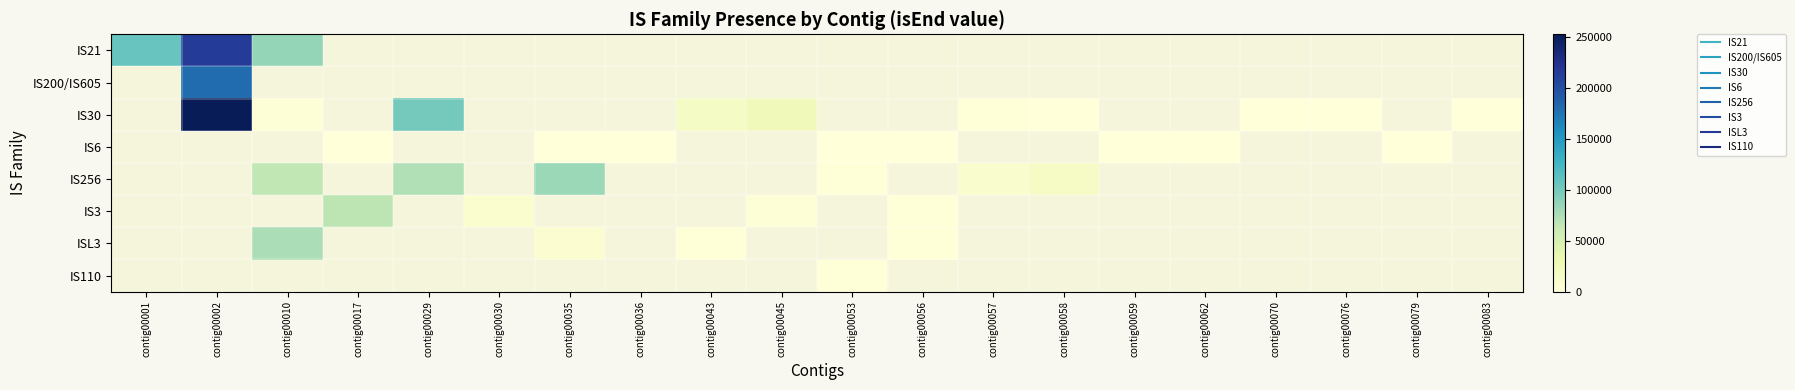

Is the value of IS21 at contig00002 greater than the value of IS30 at contig00010?

Yes